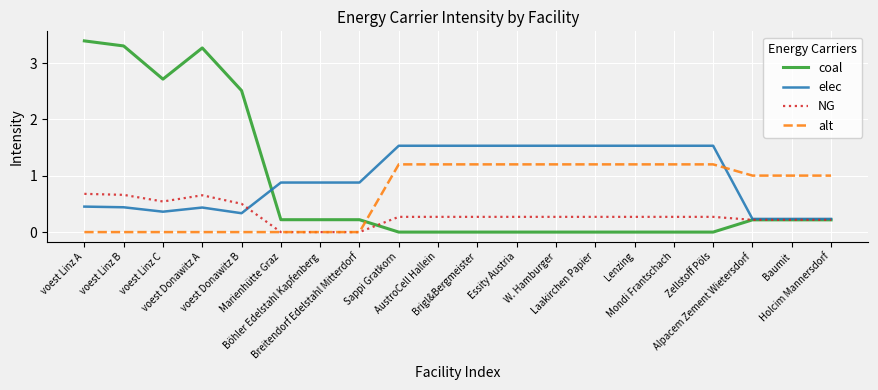

What is the maximum value for coal?

3.4